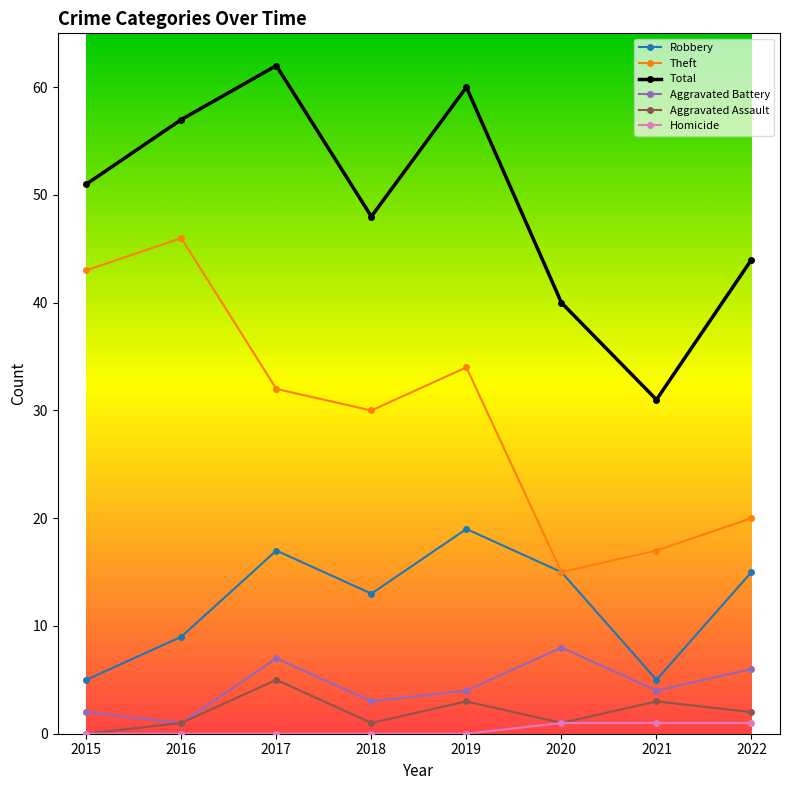

How many data points in Aggravated Assault are less than 2?

4